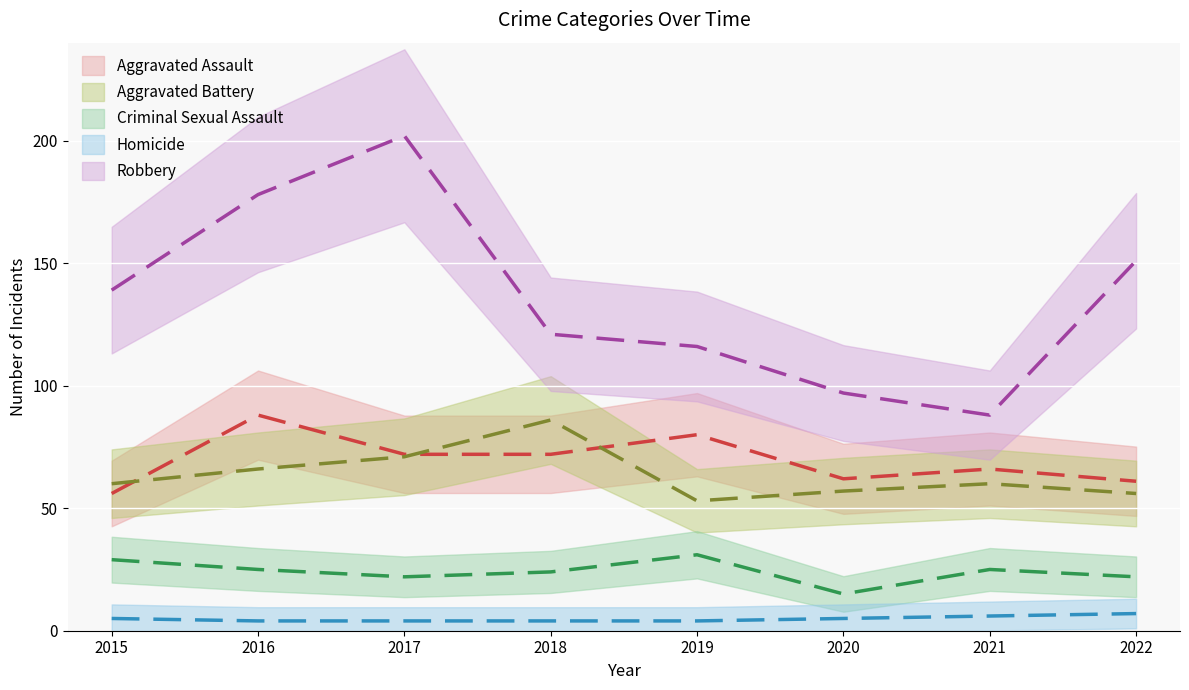

What is the maximum value shown in the chart?

202